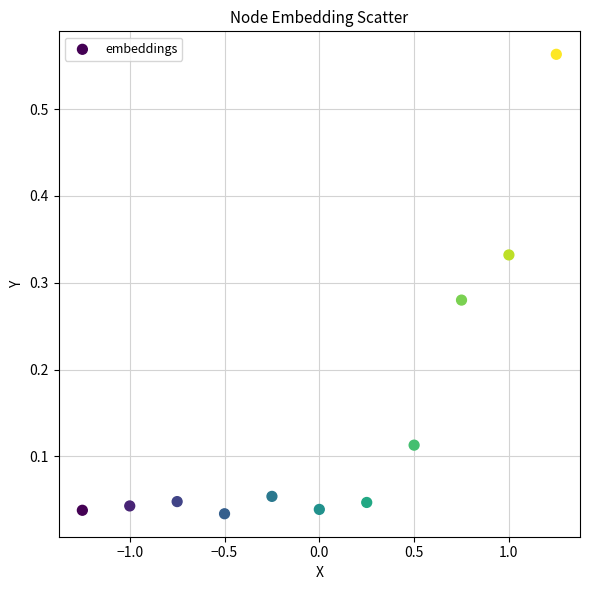

What is the range of X values (max minus min)?

2.5